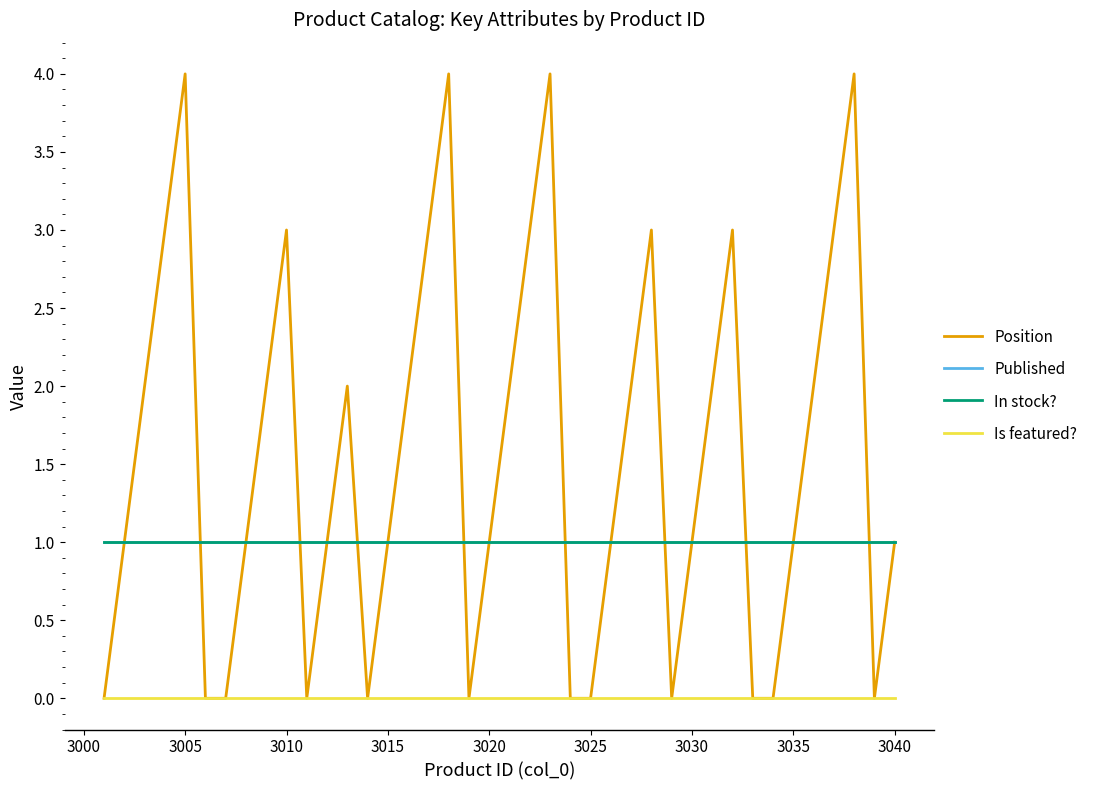

Is this an area chart (filled region under the line)?

No